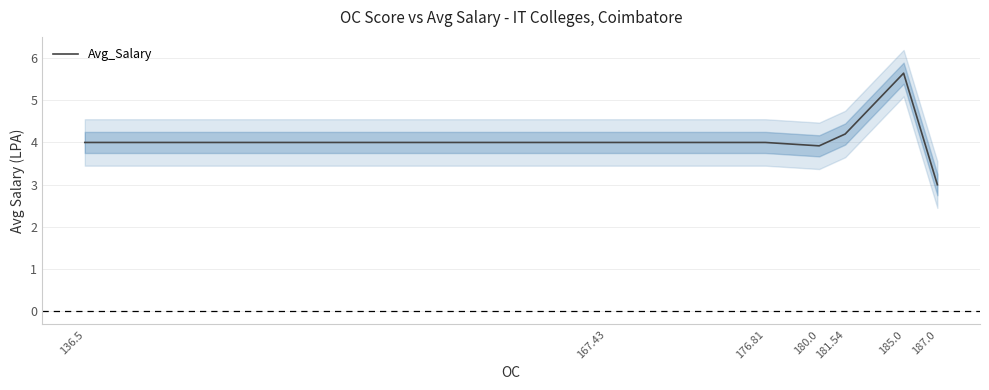

What is the value of the 2nd point from the left?

4.0